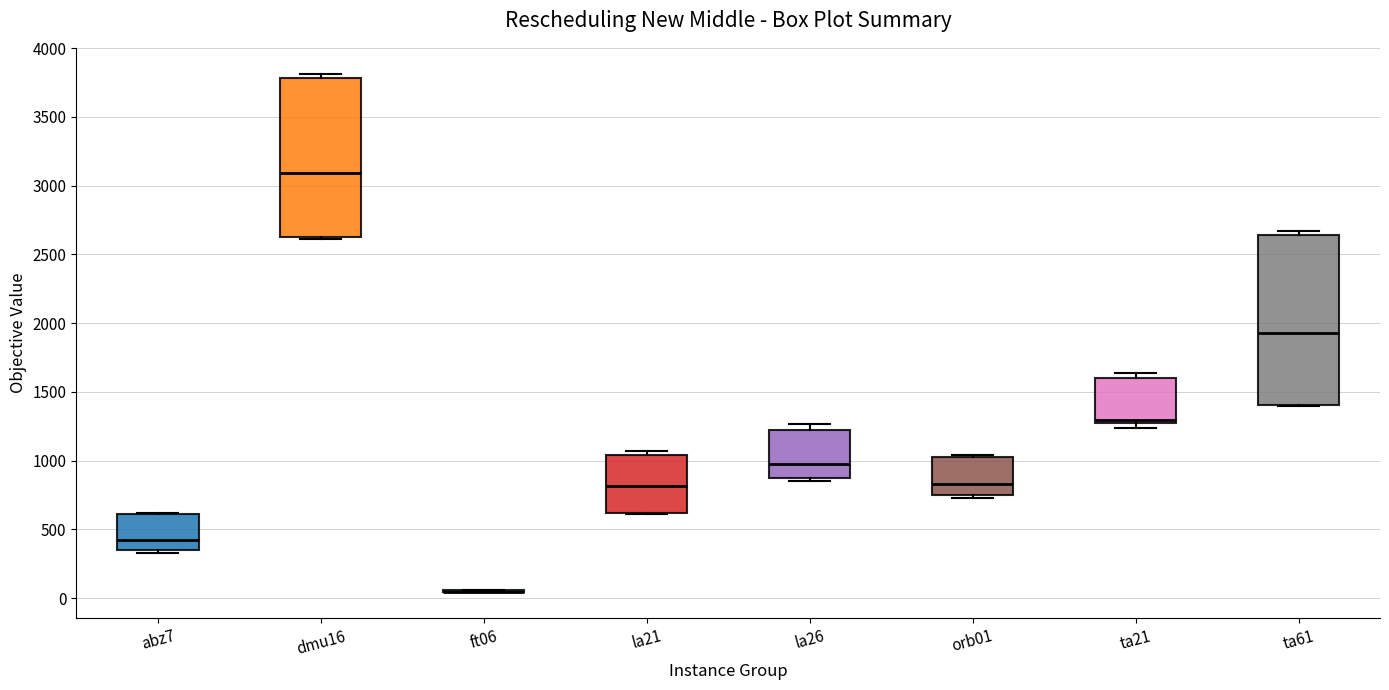

Reading left to right, read every box against the y-axis: the position of its median line, the range the box covers, and the ends of its whiskers. The values are not printed on the chart, so give them approximately, as read against the axis.

abz7: median 450, box 350 to 600, whiskers 350 (just below the box's lower edge) to 600
dmu16: median 3100, box 2650 to 3800, whiskers 2600 to 3800 (just above the box's upper edge)
ft06: box collapsed to a line at 50, whiskers 50 to 50
la21: median 800, box 600 to 1050, whiskers 600 to 1050 (just above the box's upper edge)
la26: median 1000, box 900 to 1200, whiskers 850 to 1250
orb01: median 850, box 750 to 1050, whiskers 750 (just below the box's lower edge) to 1050
ta21: median 1300, box 1250 to 1600, whiskers 1250 (just below the box's lower edge) to 1650
ta61: median 1950, box 1400 to 2650, whiskers 1400 to 2650 (just above the box's upper edge)